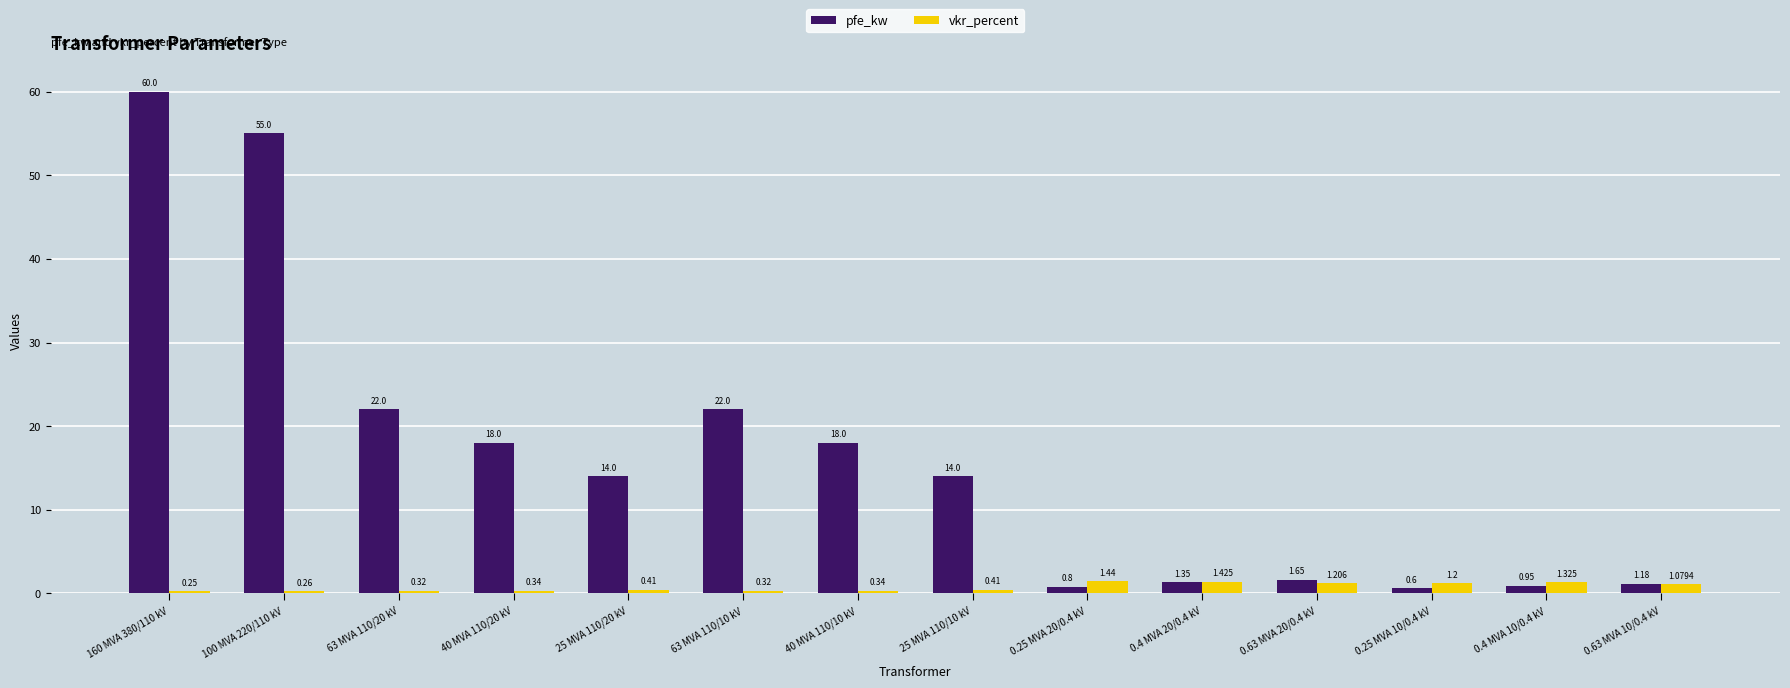

Which series has the widest spread of values?

pfe_kw